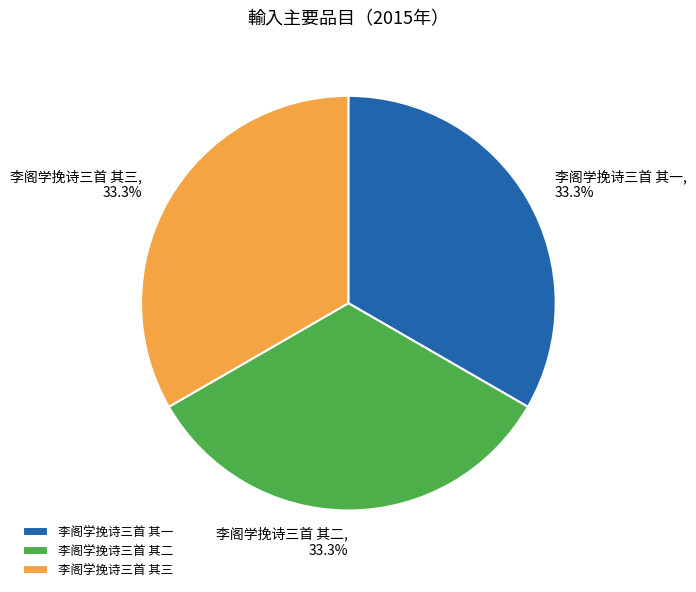

Approximately how many times larger is the value at 李阁学挽诗三首 其二 compared to 李阁学挽诗三首 其三?

1.0